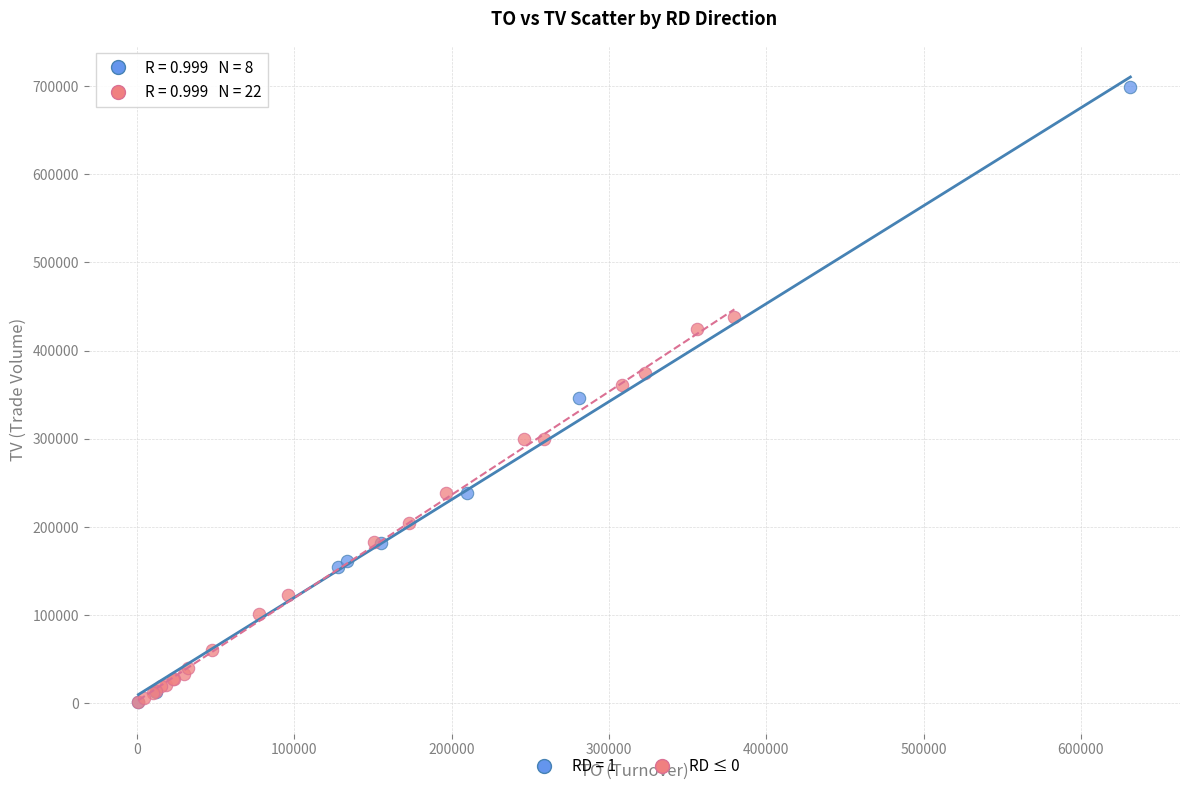

Which series reaches the maximum Y coordinate?

RD = 1